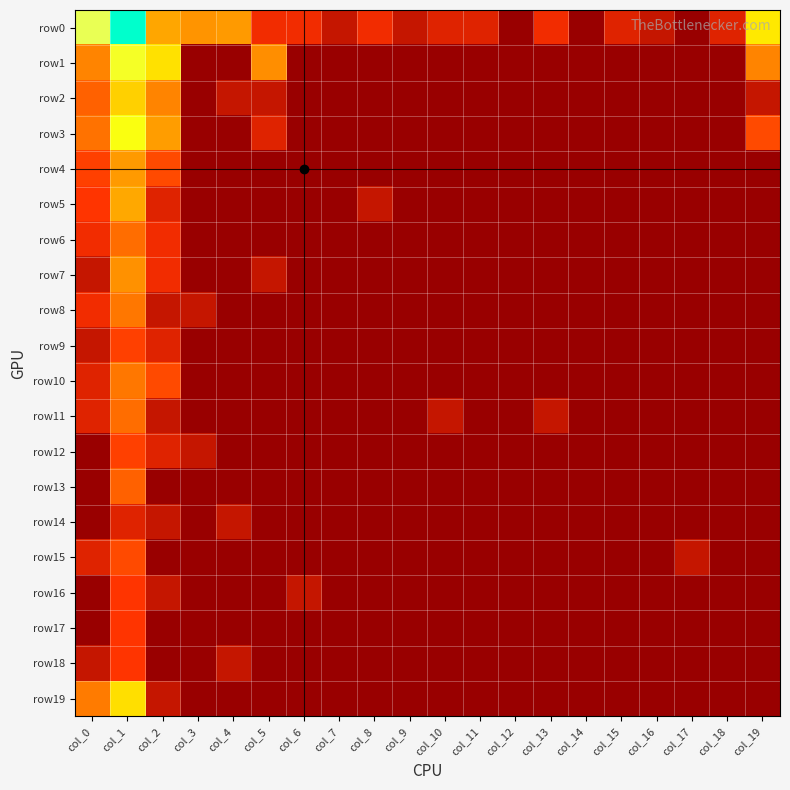

How many categories are shown in the chart?

20